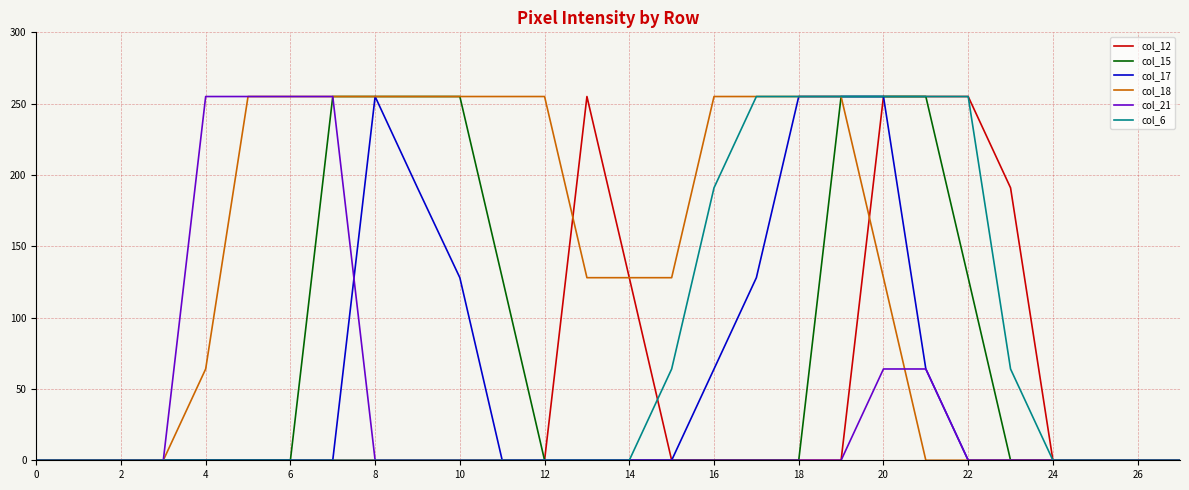

What is the maximum value shown in the chart?

255